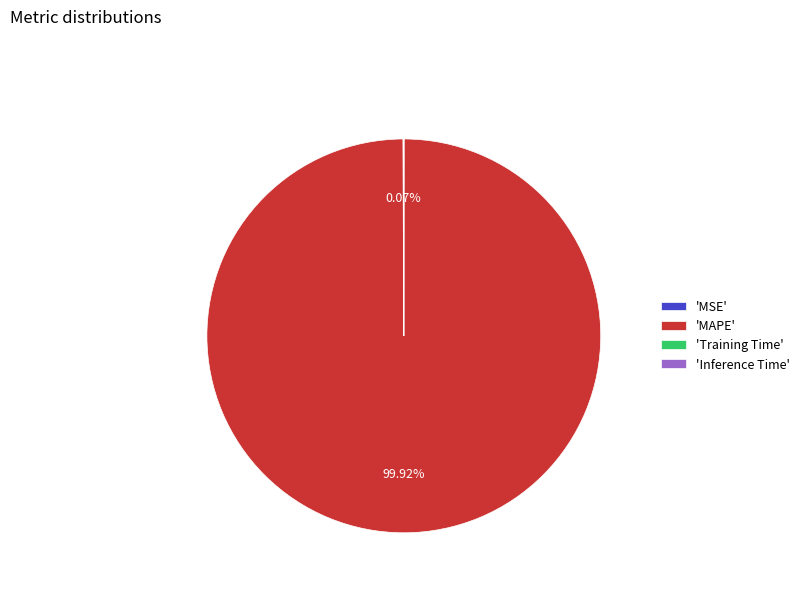

What is the largest slice in the pie chart?

'MAPE'